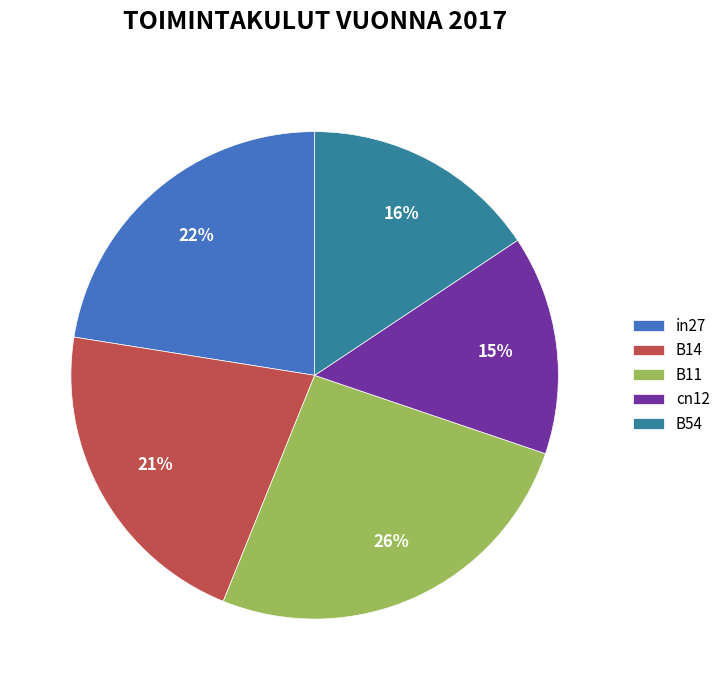

Rank the categories by value from lowest to highest.

cn12, B54, B14, in27, B11